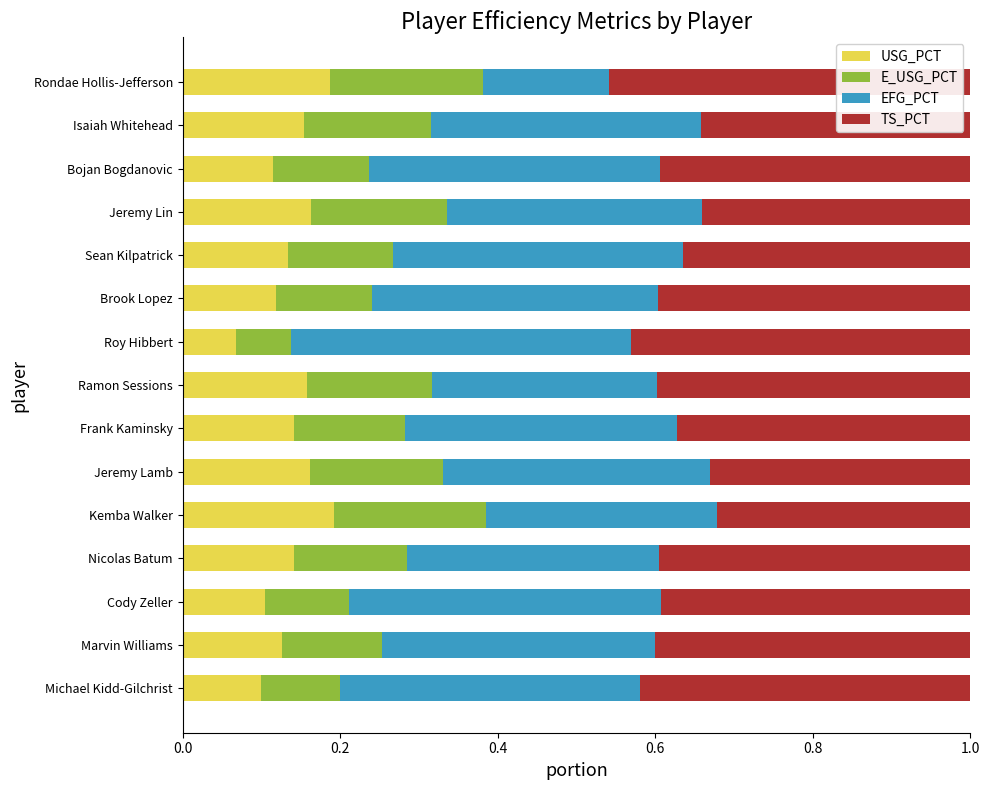

The value of USG_PCT at Bojan Bogdanovic is 0.1. True or false?

True